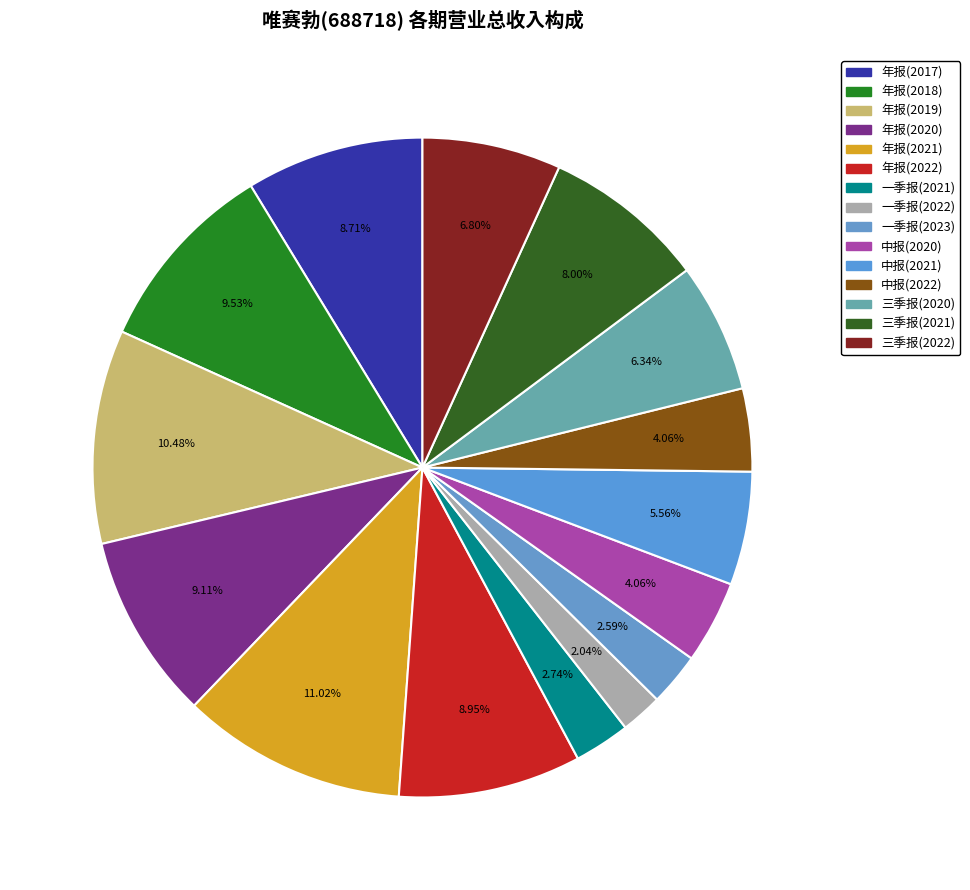

How many slices are in this pie chart?

15